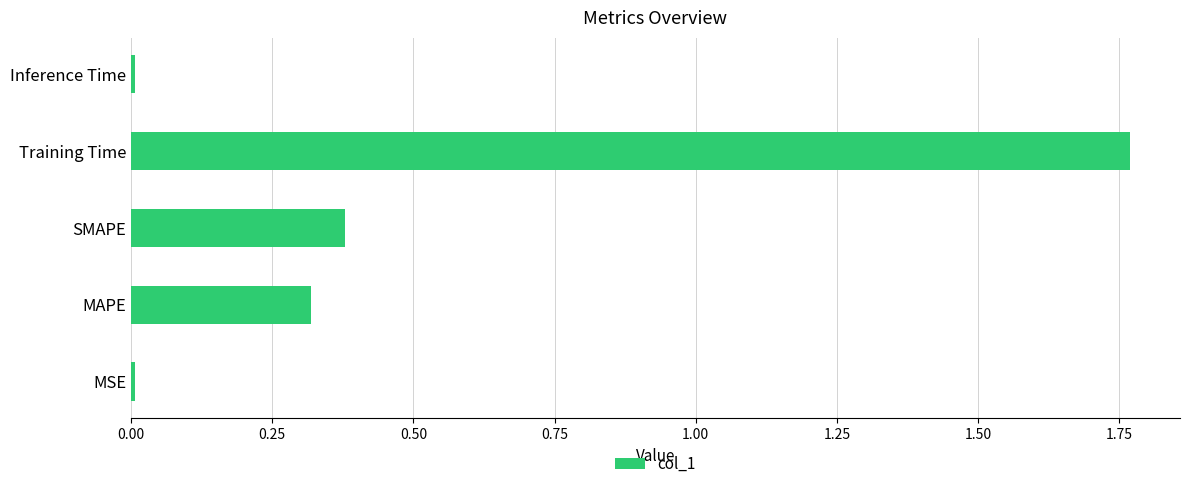

What is the average value?

0.5